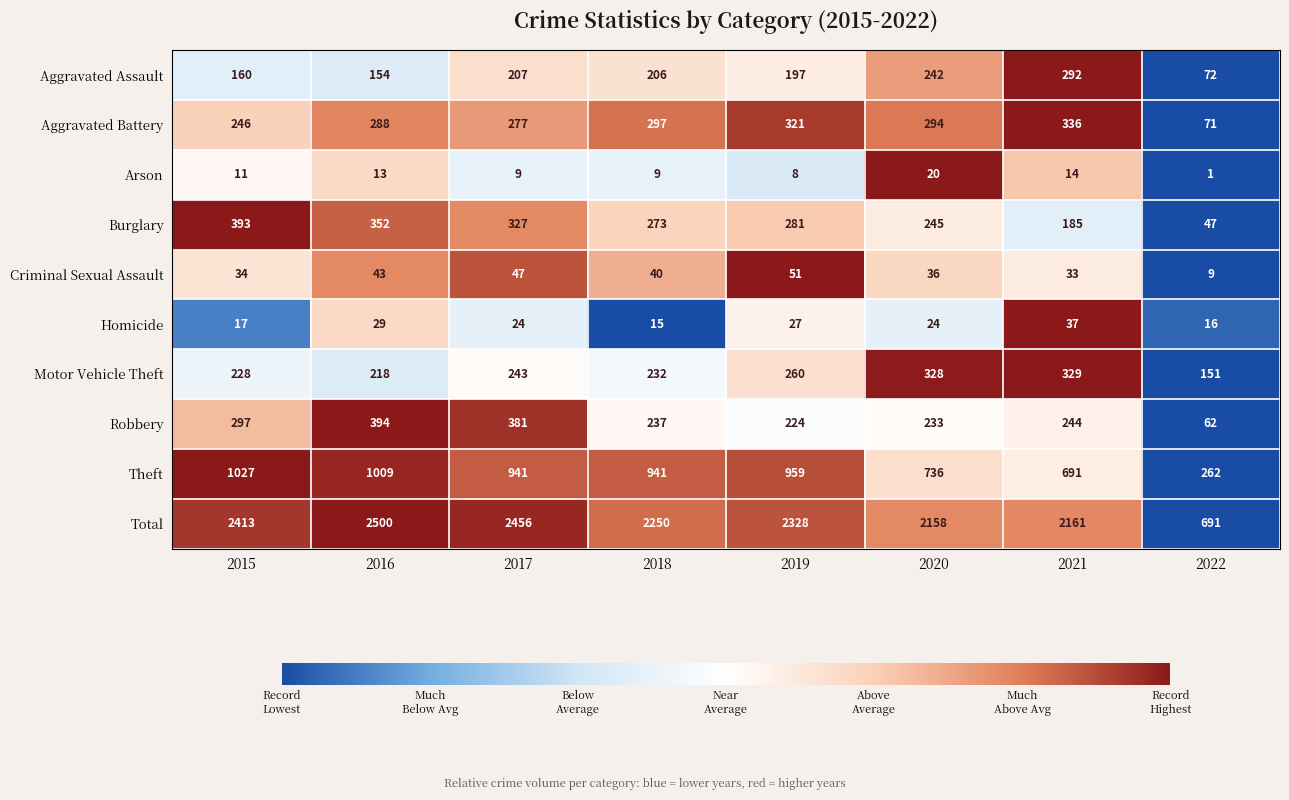

True or false: Arson has a value of 7 at 2021.

False